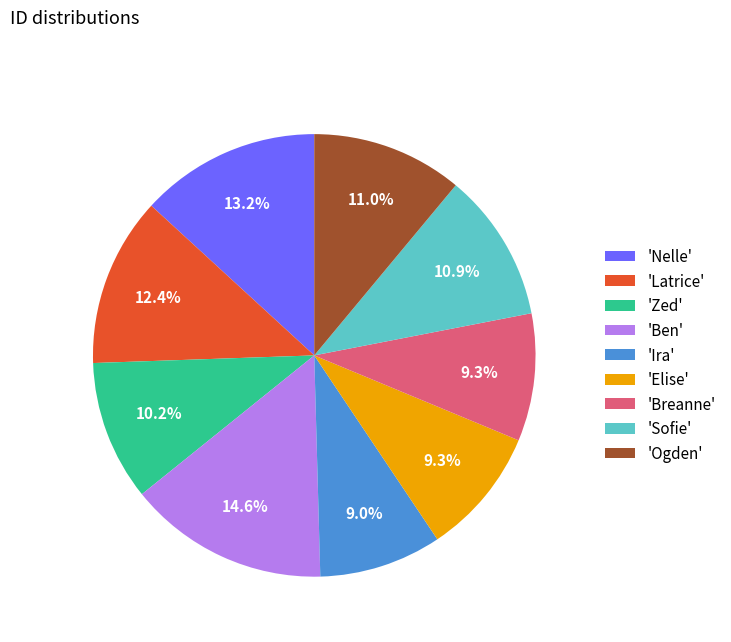

Is there a majority slice in this chart?

No